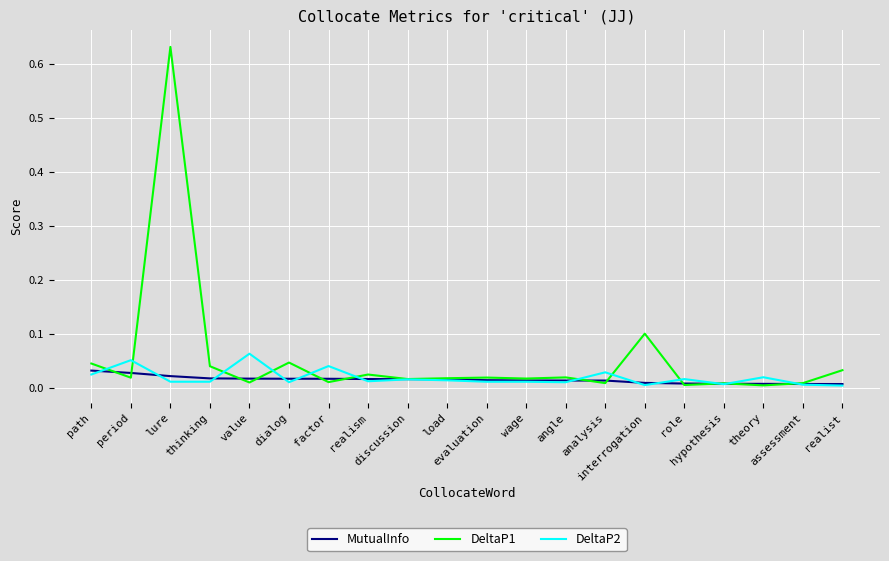

Which series has the largest range (max minus min)?

DeltaP1